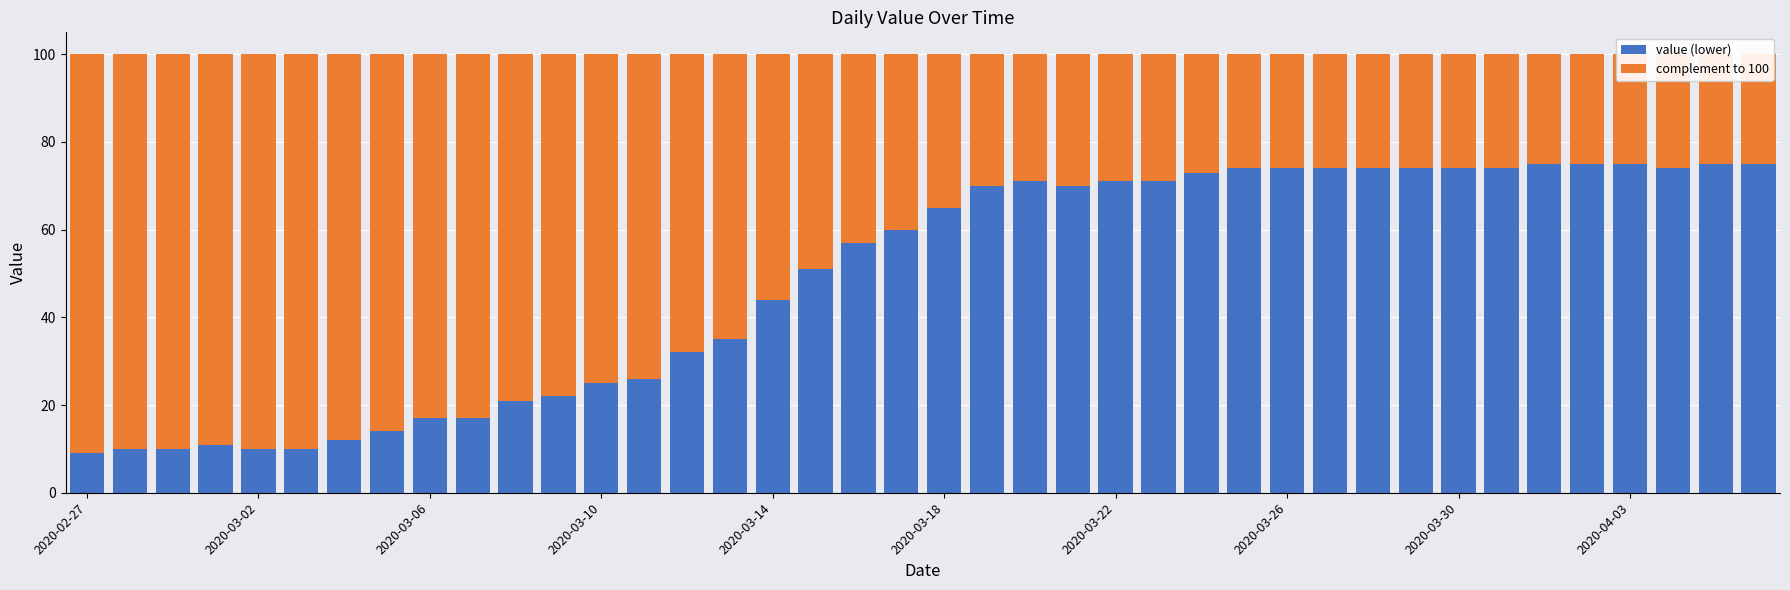

How many groups of bars are there?

40